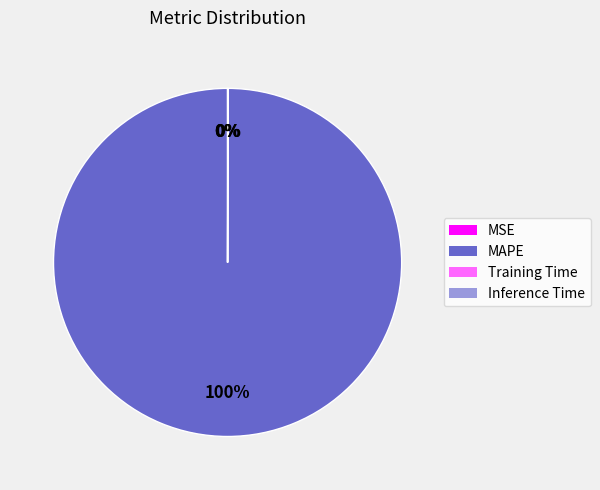

To the nearest percent, what is the average slice percentage?

25%